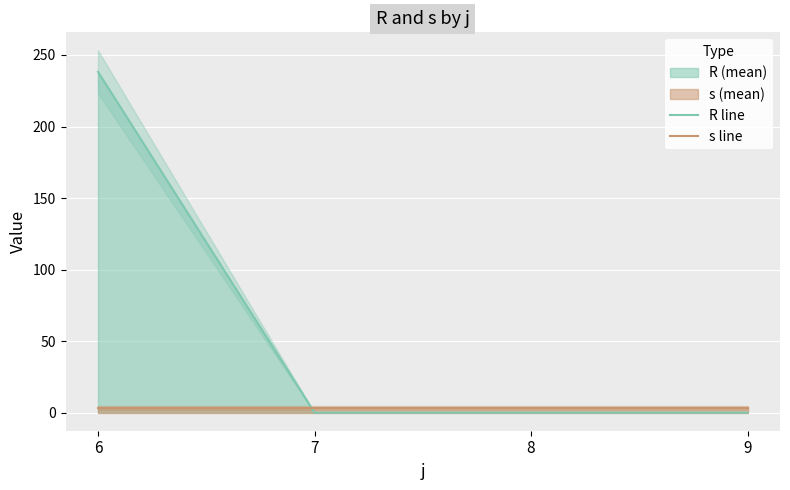

Is it true that R line equals 238.2 at 6?

True